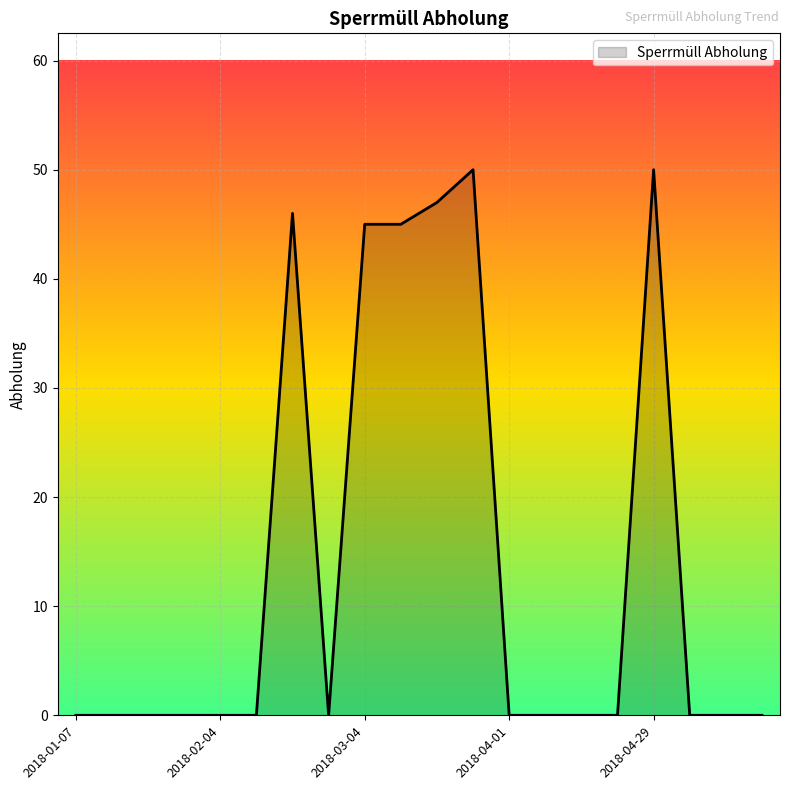

What is the maximum value shown in the chart?

50